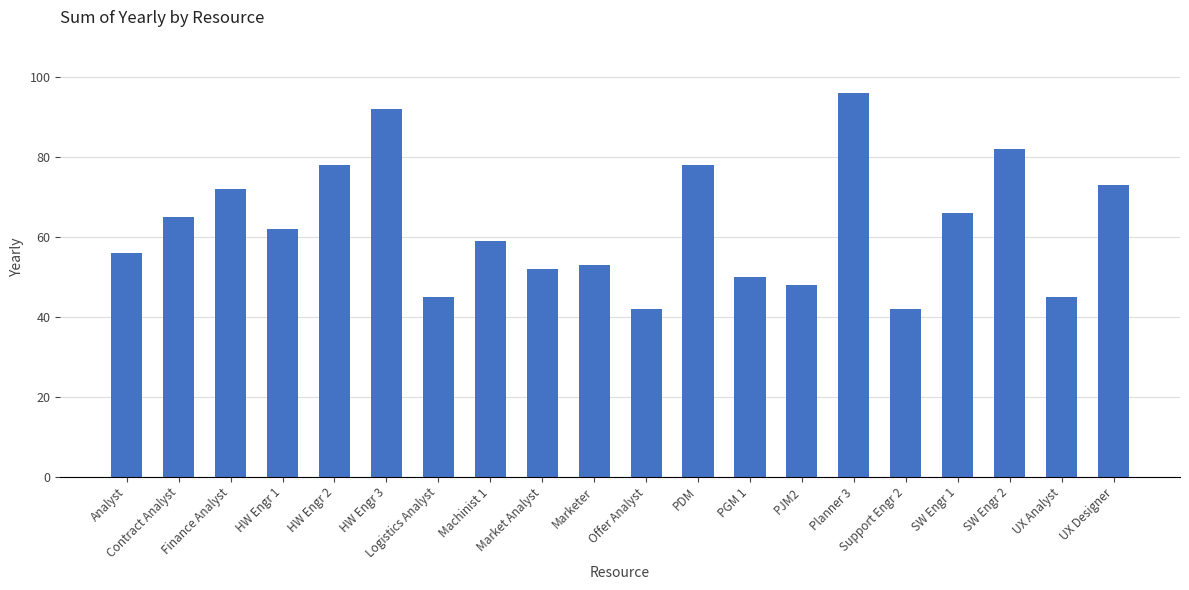

What is the label of the 14th bar from the left?

PJM2